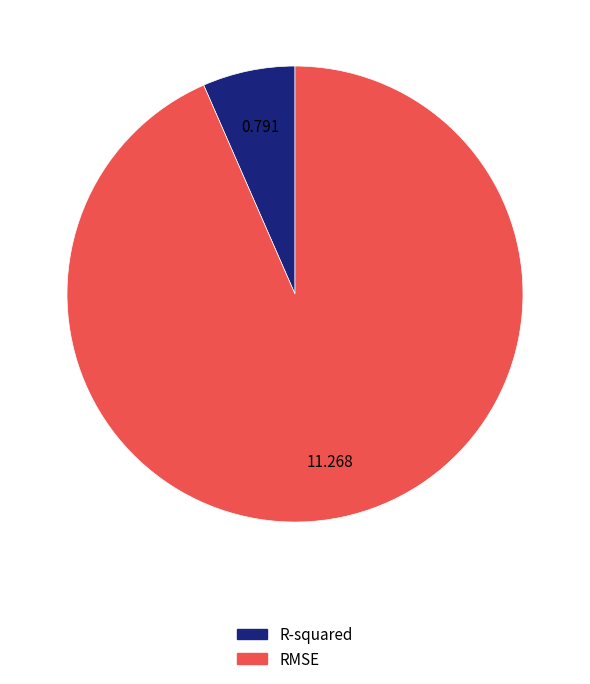

How many slices are in this pie chart?

2